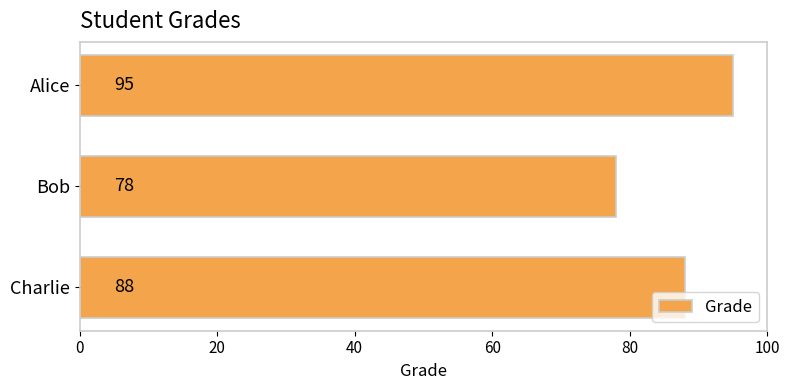

Count the values in the range 78 to 95.

3